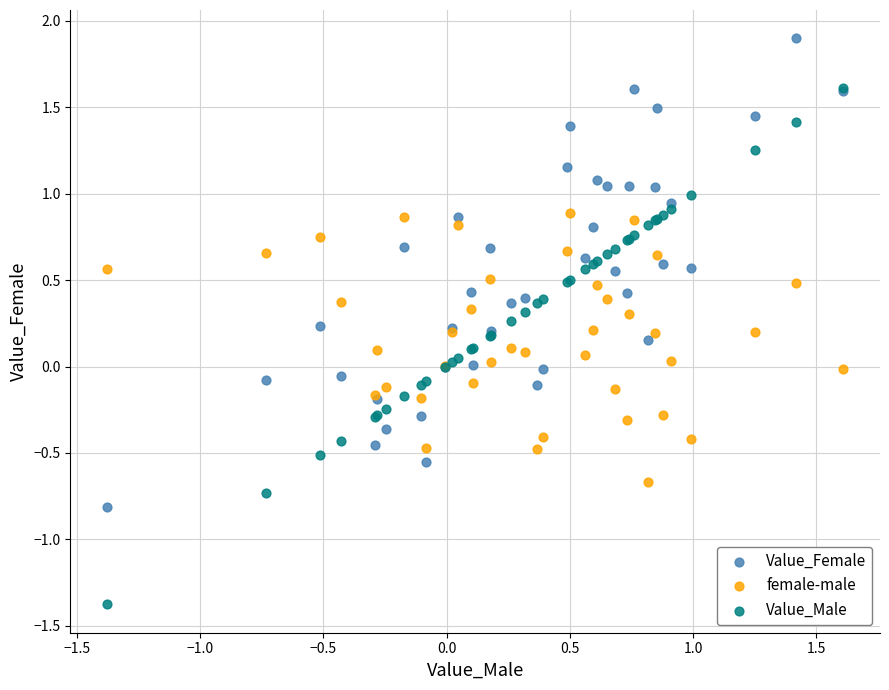

What are all the series names shown in the legend?

Value_Female, female-male, Value_Male